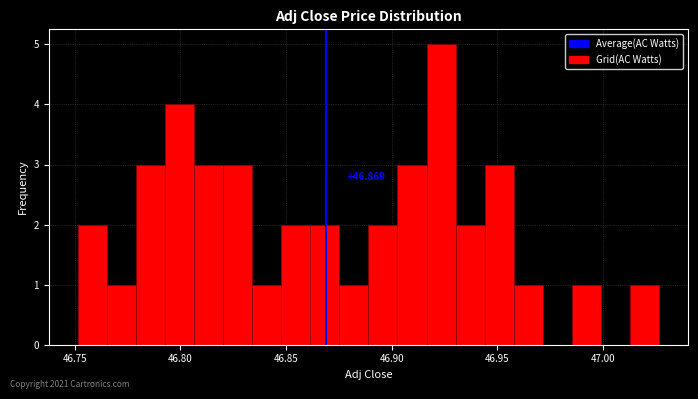

Around what value on the x-axis is the tallest bar? Give the approximate position of its centre, as read against the axis.

46.925